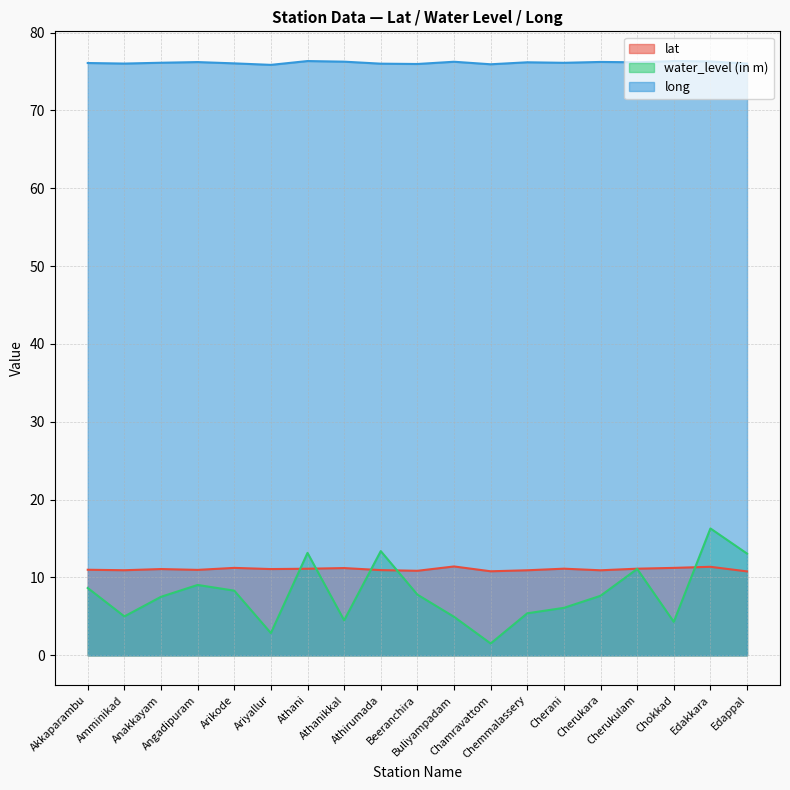

What is the greatest value displayed?

76.3